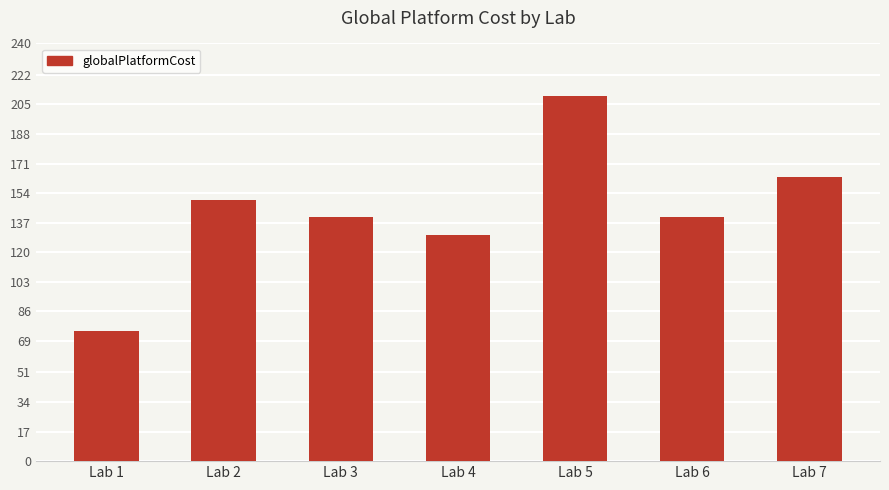

Reading left to right, what are all the values shown in this chart?

Lab 1=75.0	Lab 2=150.0	Lab 3=140.0	Lab 4=130.0	Lab 5=210.0	Lab 6=140.0	Lab 7=163.5